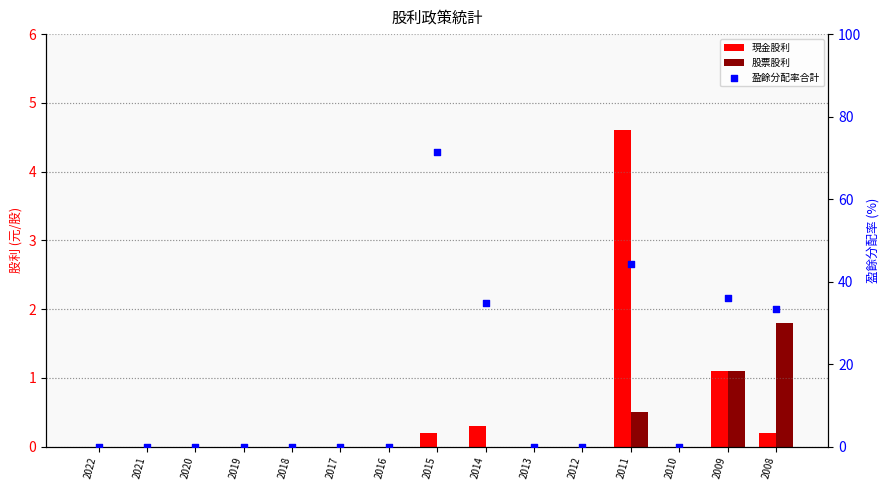

Which series has the largest total across all categories?

盈餘分配率合計